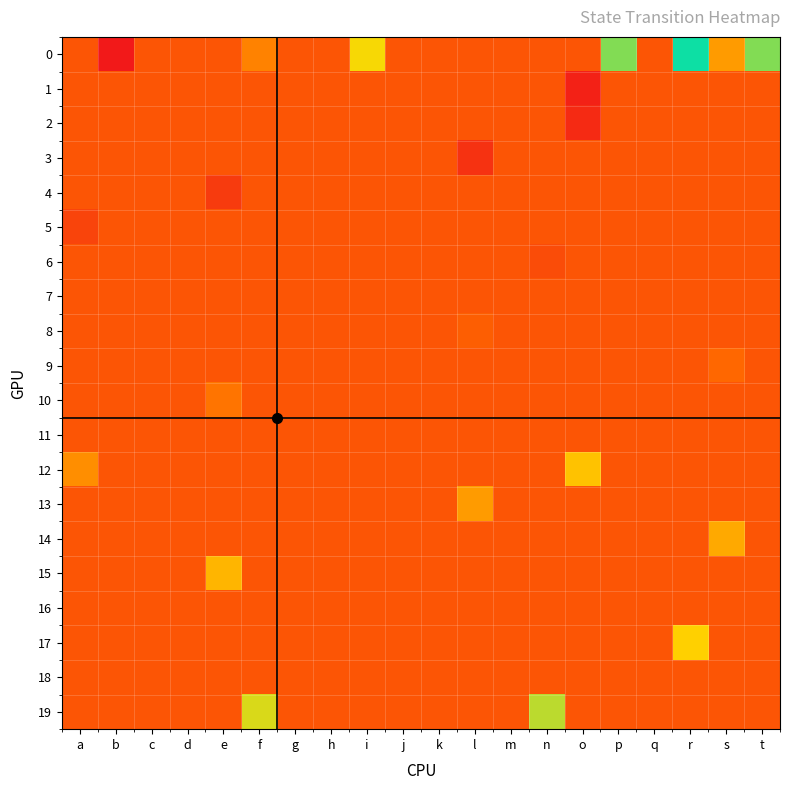

At j, list the series in order from largest to smallest.

0, 1, 2, 3, 4, 5, 6, 7, 8, 9, 10, 11, 12, 13, 14, 15, 16, 17, 18, 19